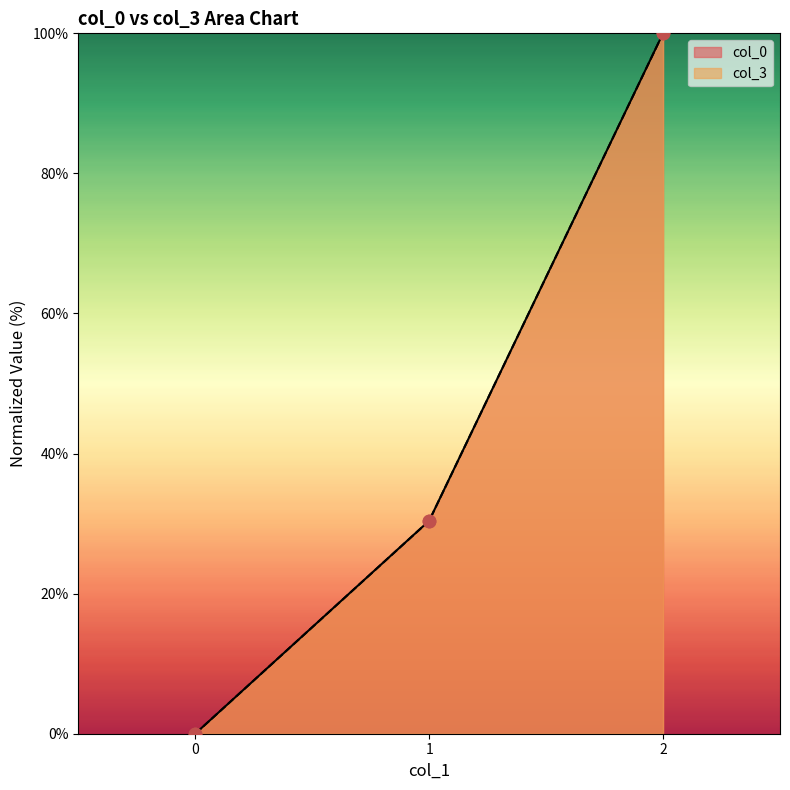

At how many categories does at least one series exceed 49?

1